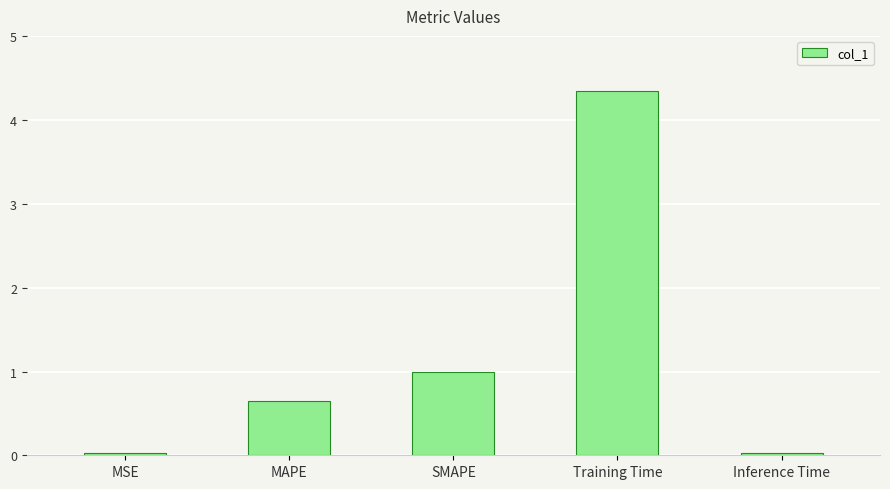

What is the change in value from MAPE to SMAPE?

+0.3